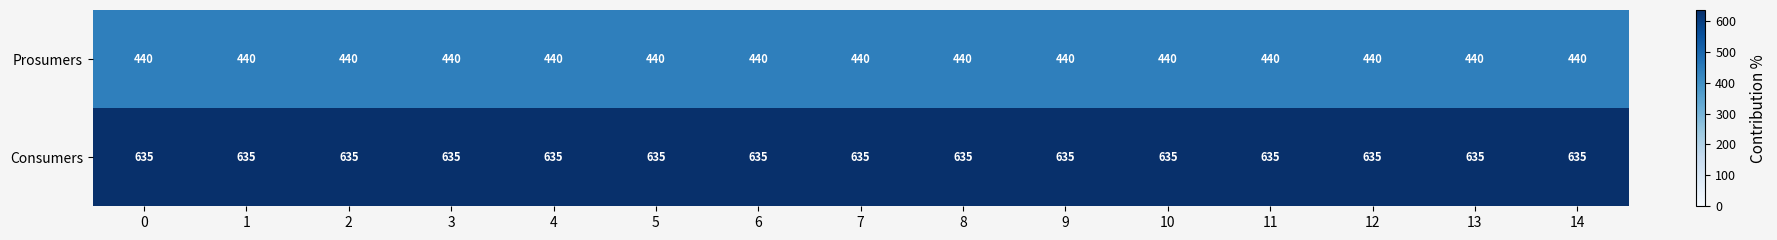

Is it true that Consumers equals 416 at 7?

False